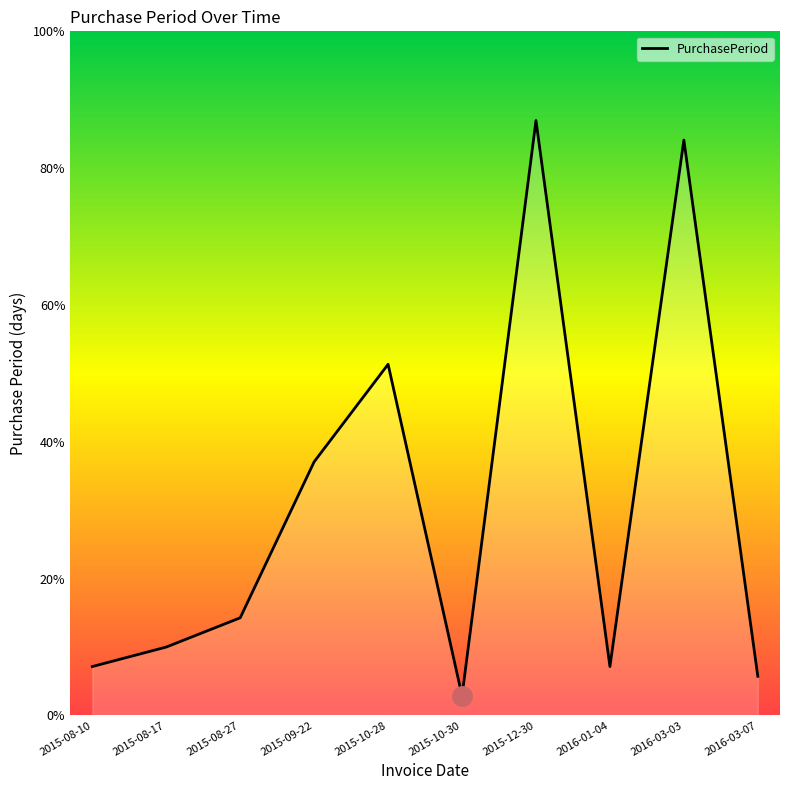

List the labels in order of value, smallest first.

2015-10-30, 2016-03-07, 2015-08-10, 2016-01-04, 2015-08-17, 2015-08-27, 2015-09-22, 2015-10-28, 2016-03-03, 2015-12-30